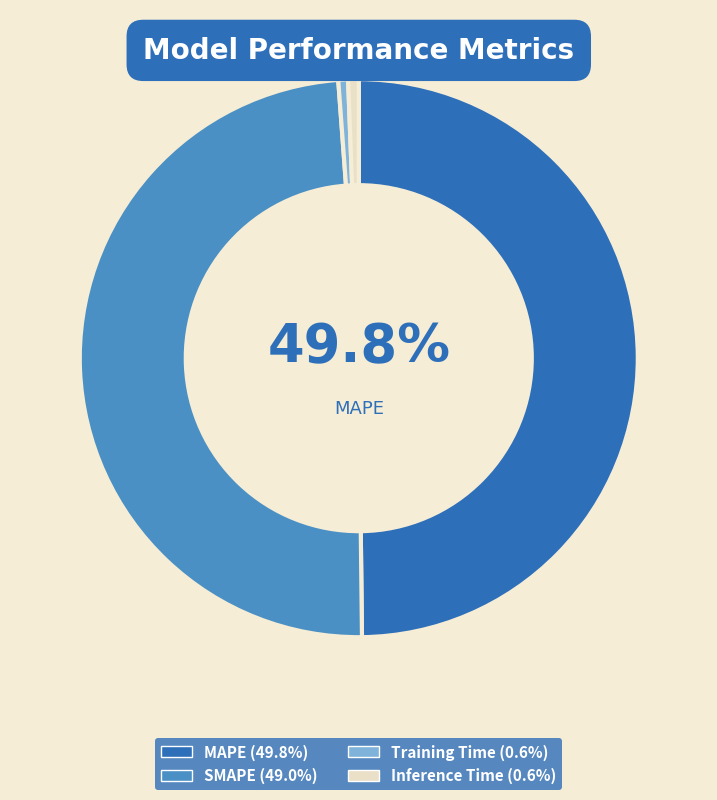

How many segments does this pie chart have?

4